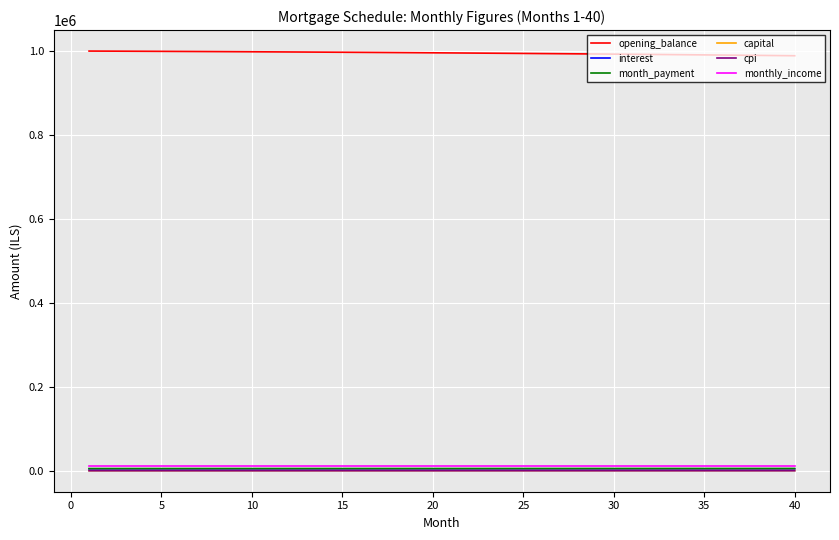

Which series has the largest total across all categories?

opening_balance